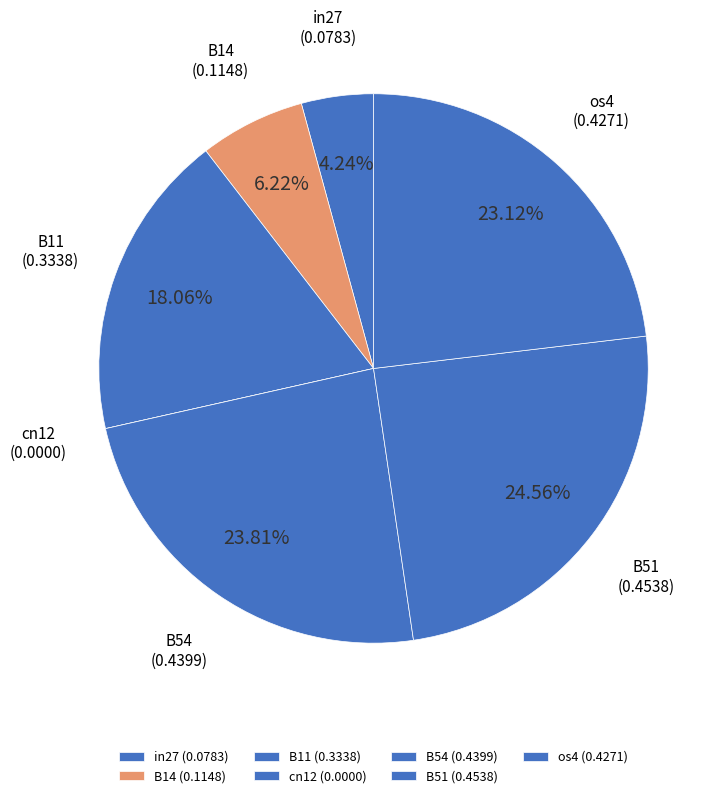

How many segments does this pie chart have?

7